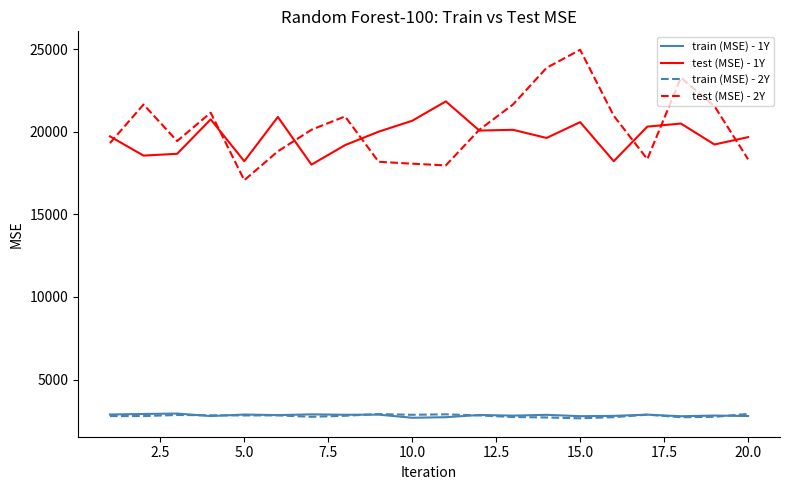

True or false: test (MSE) - 1Y and train (MSE) - 2Y cross at least once.

False